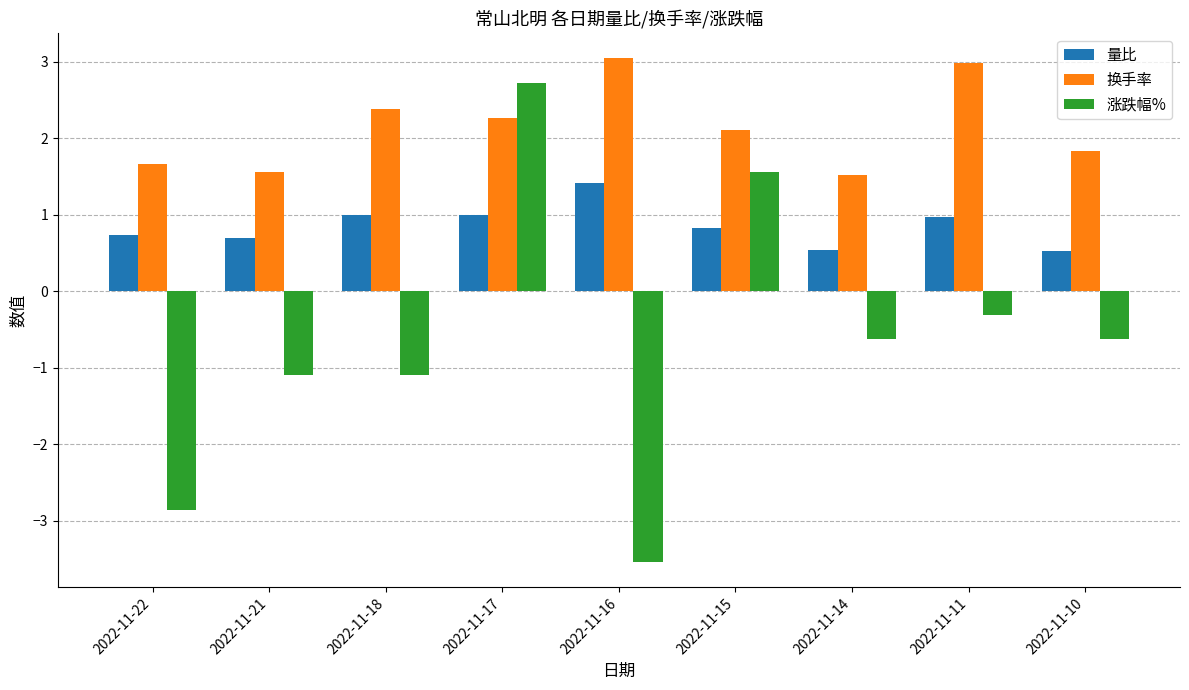

How many negative values does the 涨跌幅% series have?

7